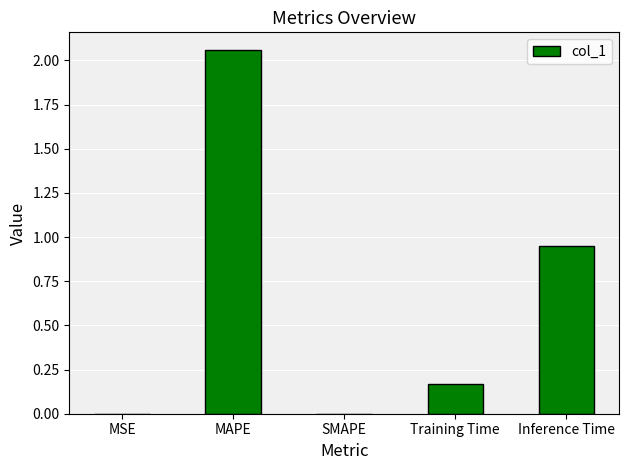

What is the sum of the values at Training Time and Inference Time?

1.1